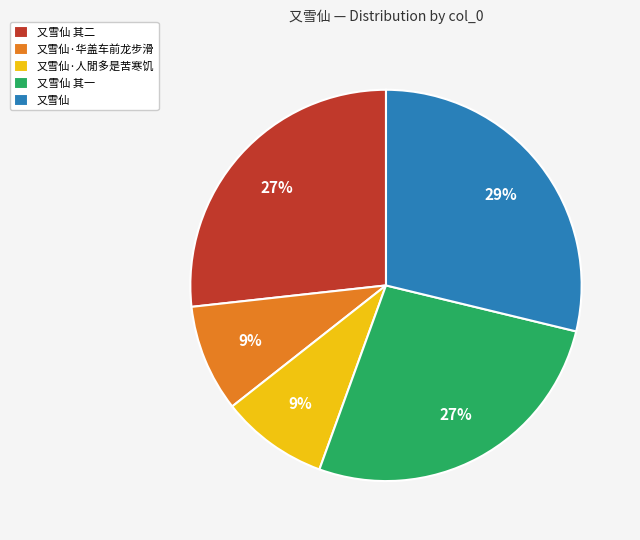

Does any single category account for the majority?

No